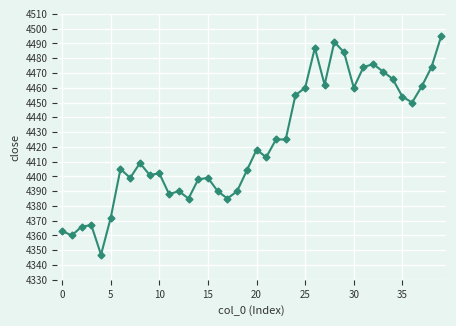

What is the sum of all values?

176921